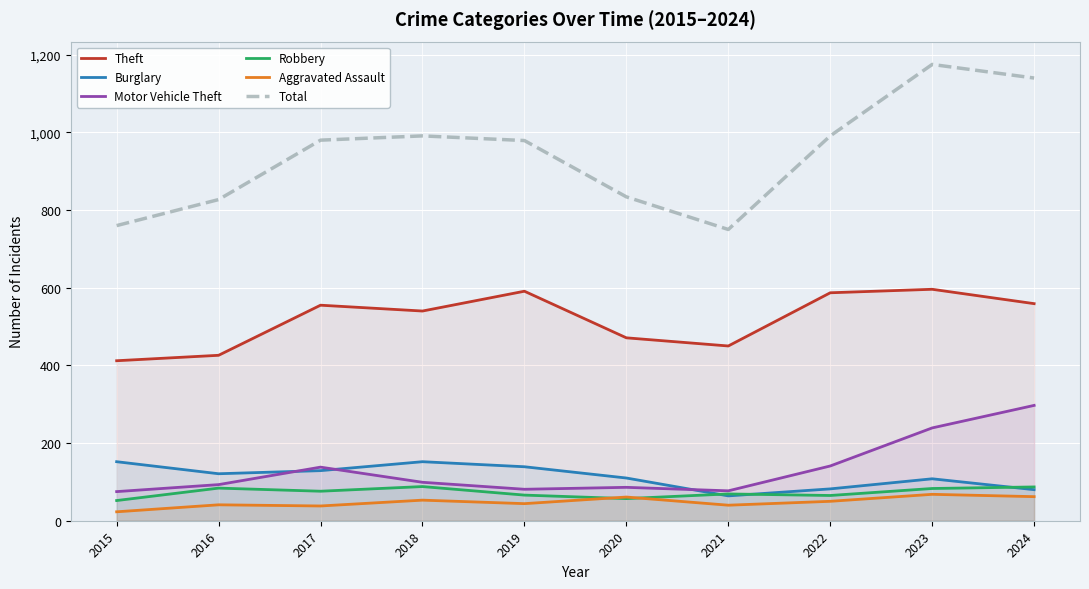

What is the difference between the maximum and minimum values in the Total series?

425